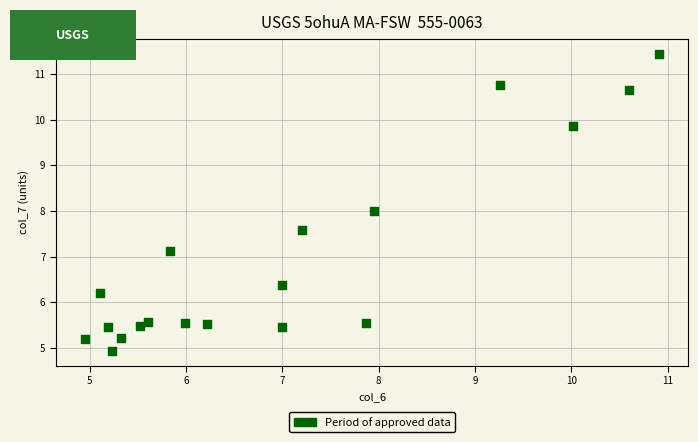

What is the range of X values (max minus min)?

6.0